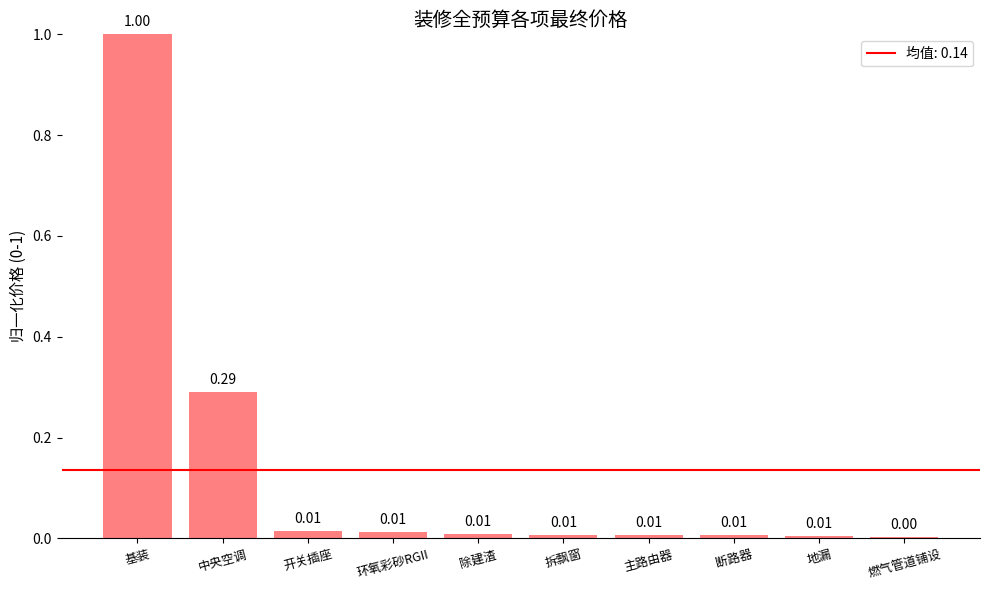

Which label corresponds to the smallest value in the chart?

燃气管道铺设